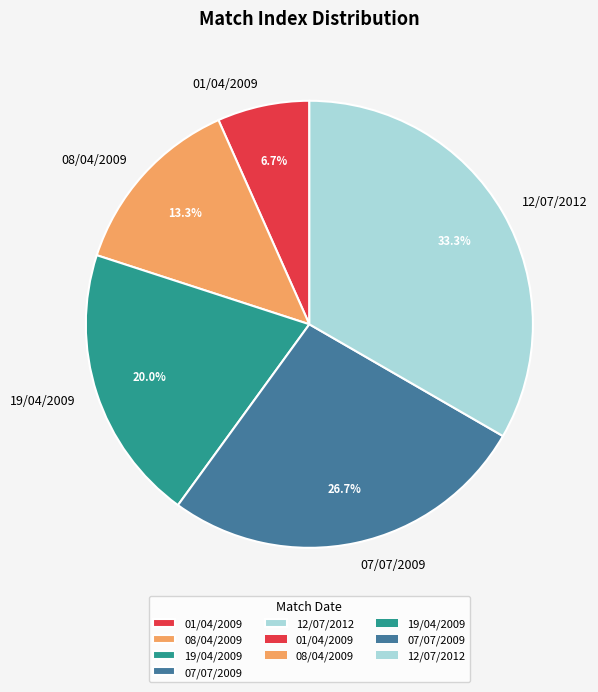

To the nearest percent, what is the difference between the 07/07/2009 and 08/04/2009 slice percentages?

13%